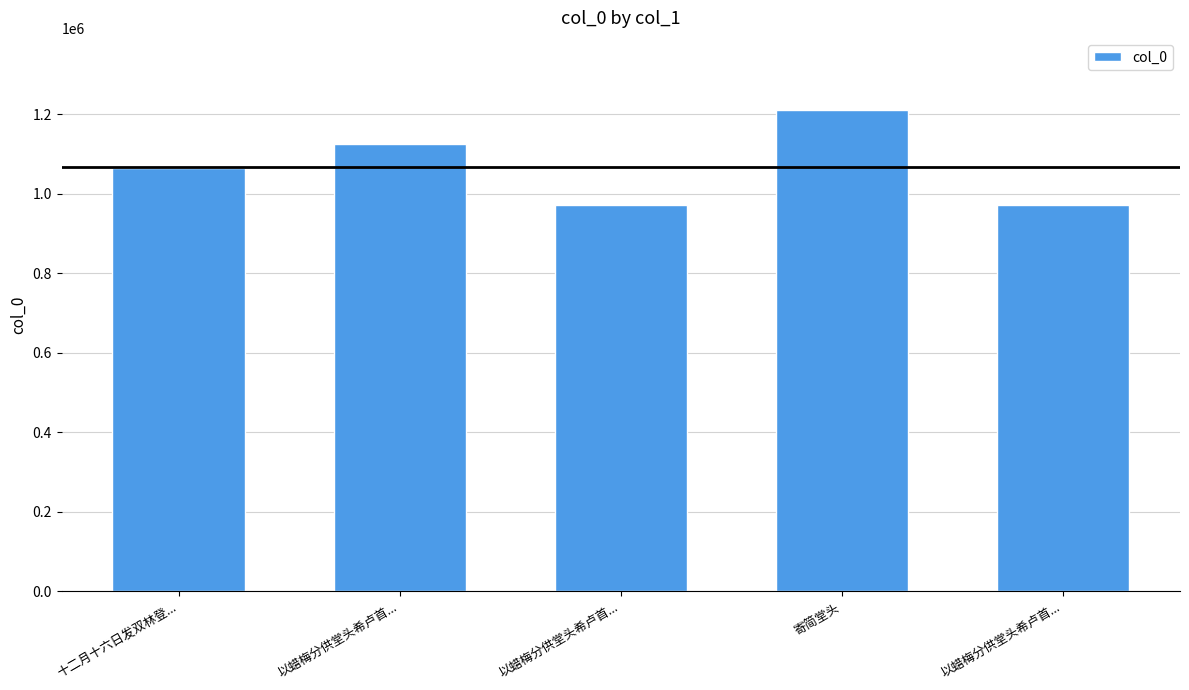

How many data points are less than 1063600?

2